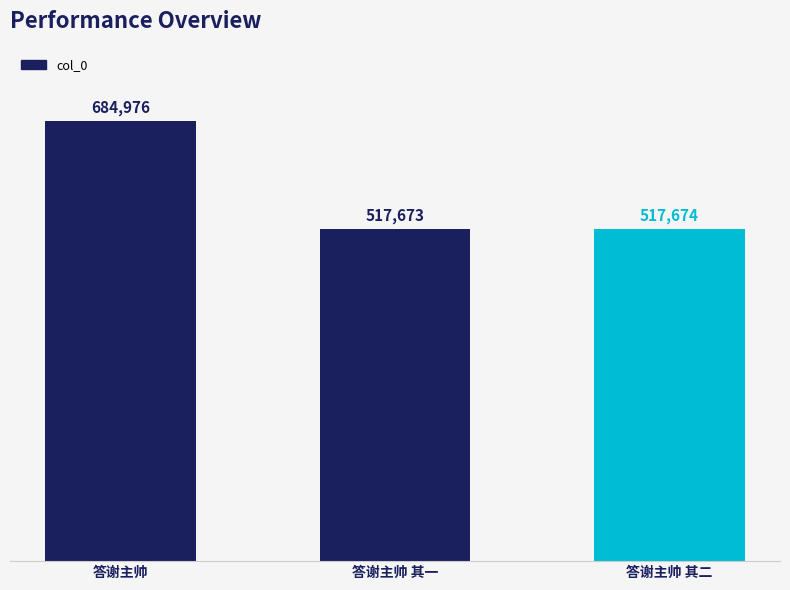

Count the number of data series in this chart.

1